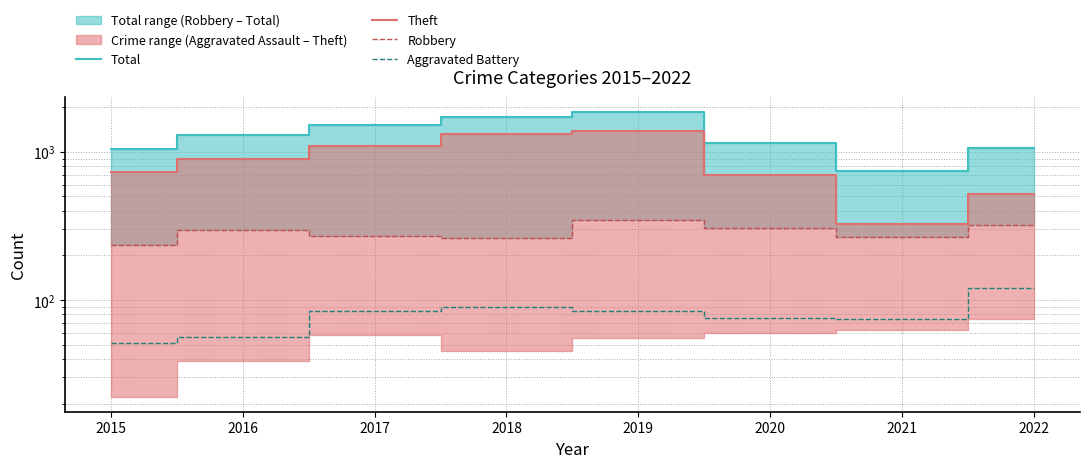

True or false: Robbery has a value of 345 at 2019.

True